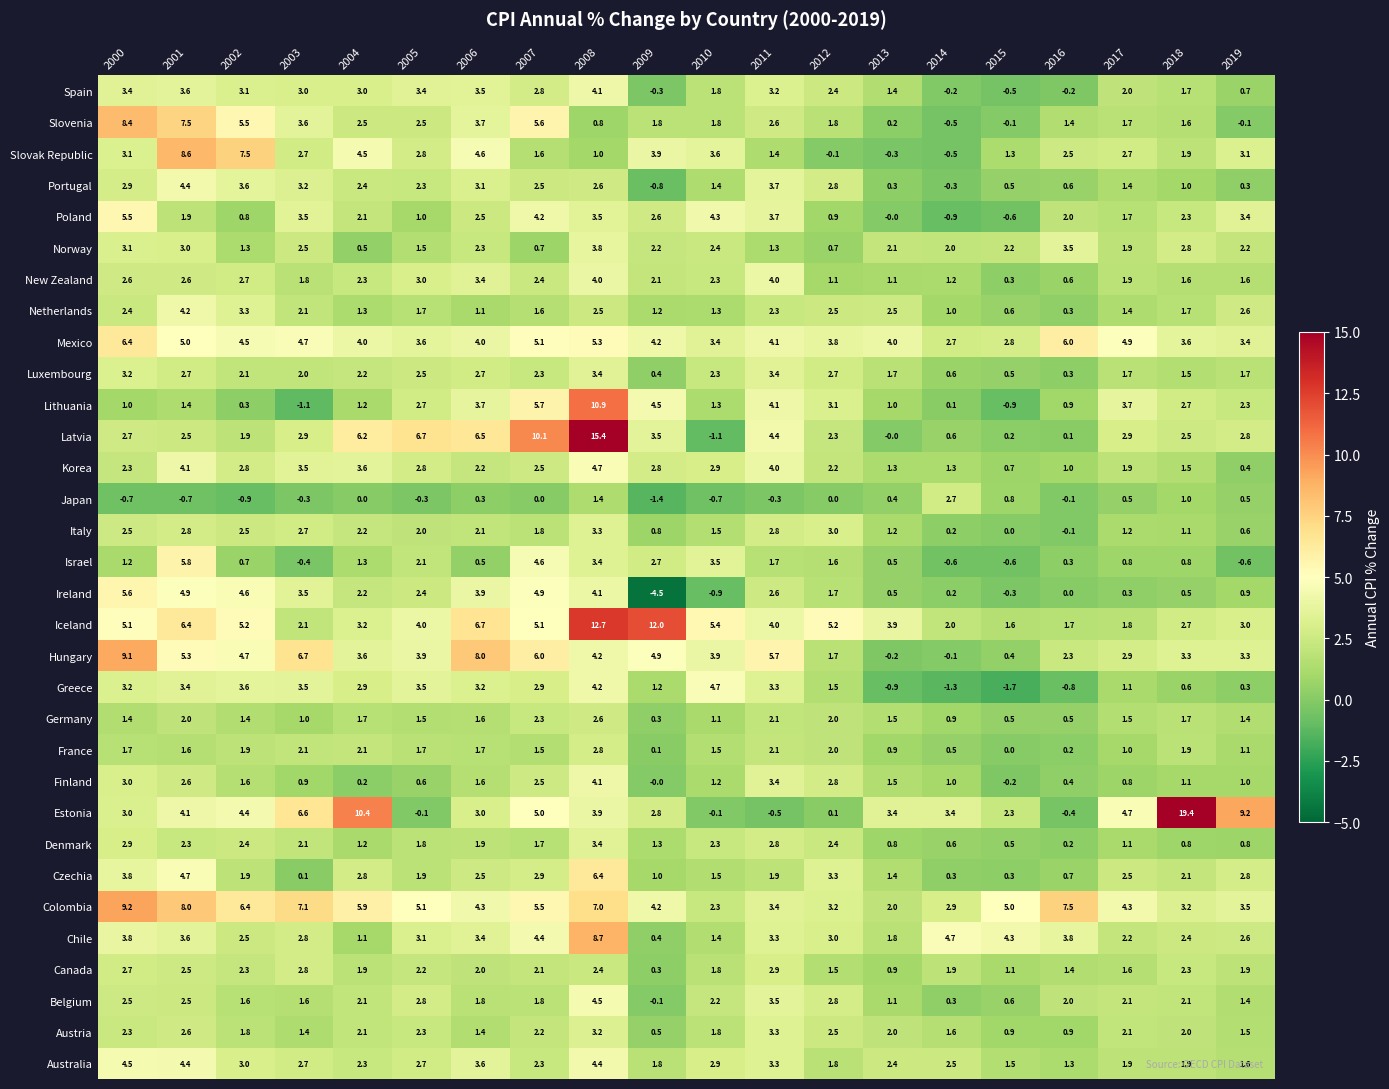

Which series has the largest total across all categories?

Colombia